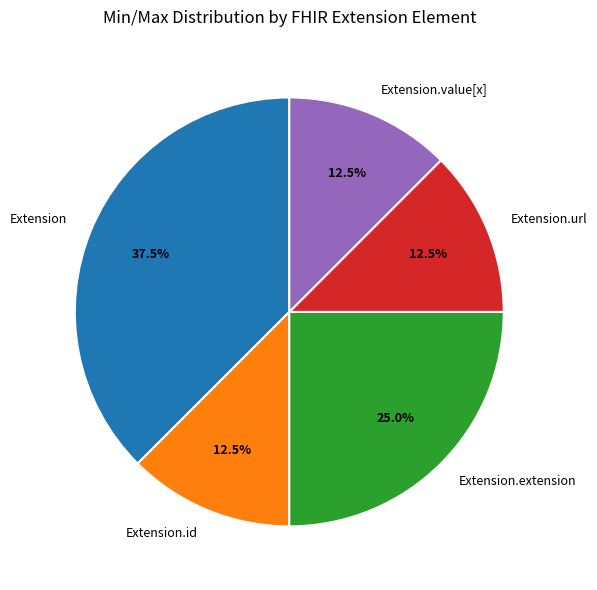

Is it true that Extension.extension is 99% of the pie?

False